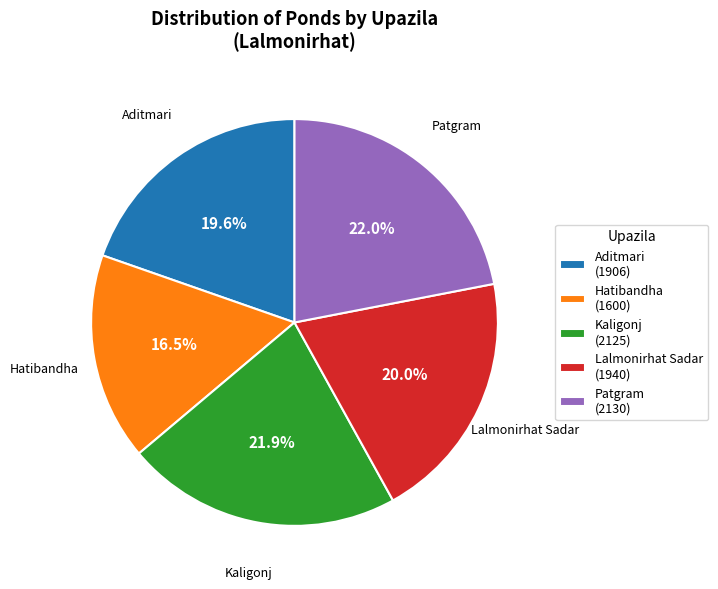

Approximately how many times larger is the value at Patgram (2130) compared to Kaligonj (2125)?

1.0